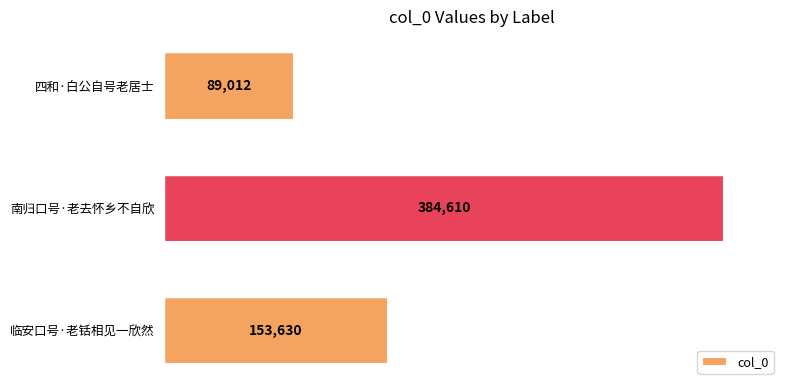

How many data points does each series have?

3